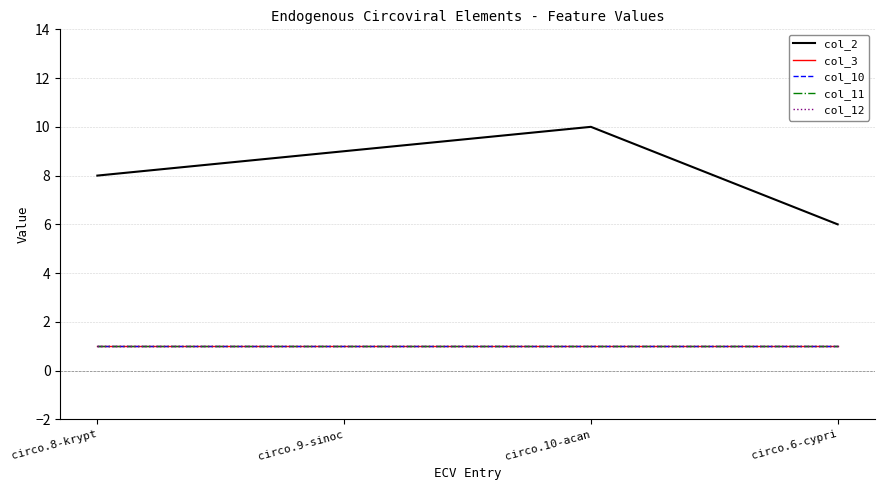

What position from the left is circo.8-krypt?

1